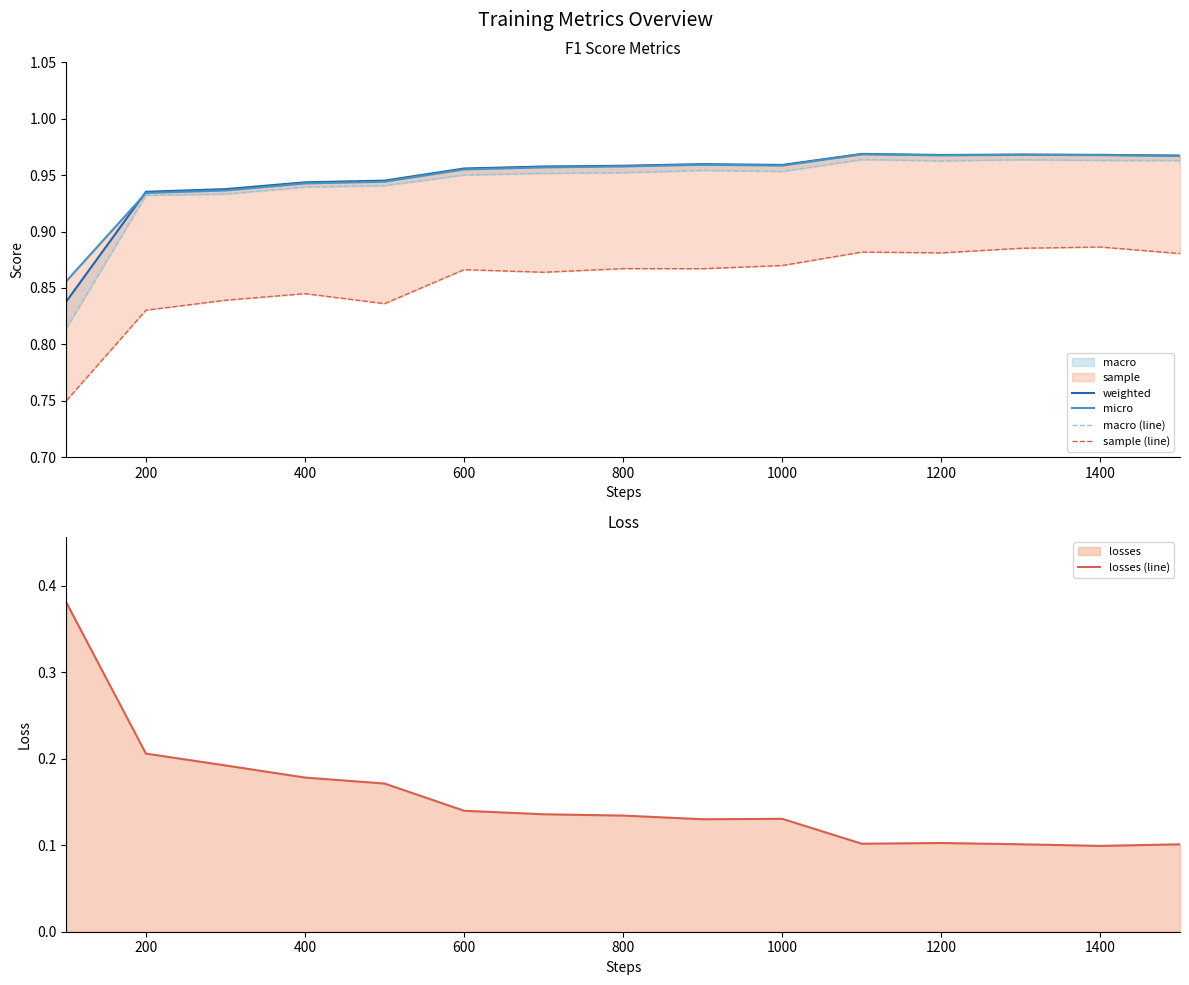

The losses (line) series shows 0.1 at 1400. True or false?

True